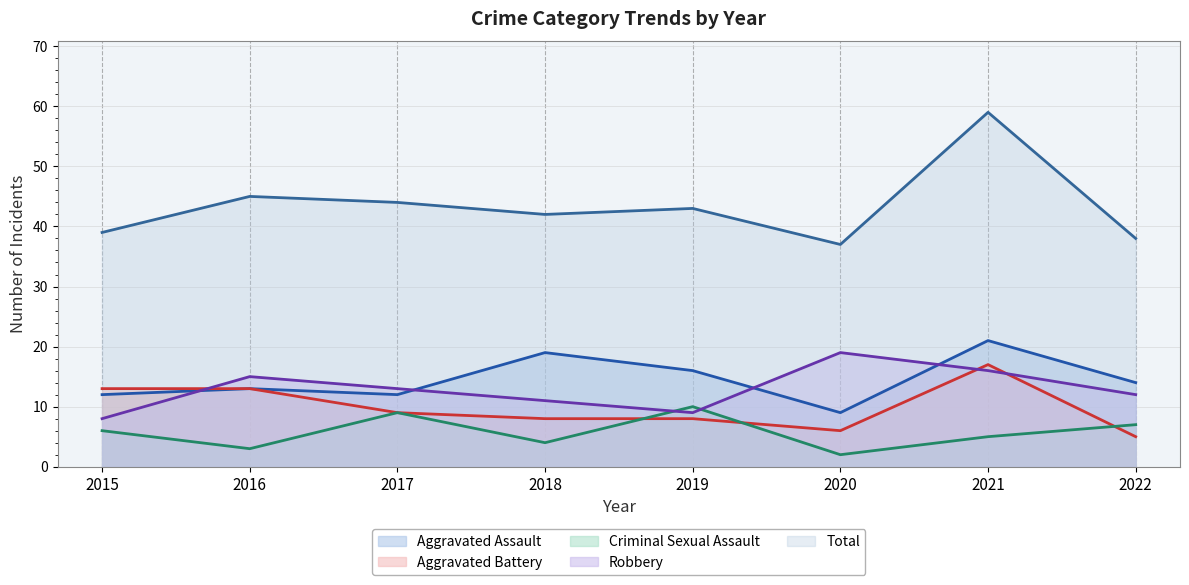

Reading left to right, list all the values displayed in this chart.

Aggravated Assault: 12	13	12	19	16	9	21	14
Aggravated Battery: 13	13	9	8	8	6	17	5
Criminal Sexual Assault: 6	3	9	4	10	2	5	7
Robbery: 8	15	13	11	9	19	16	12
Total: 39	45	44	42	43	37	59	38